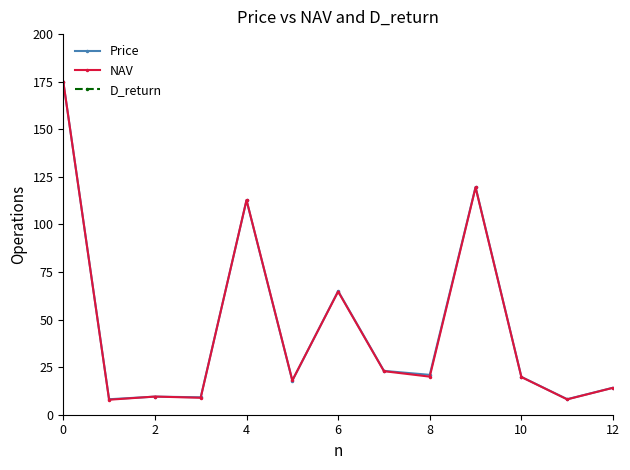

What is the minimum value for Price?

8.1